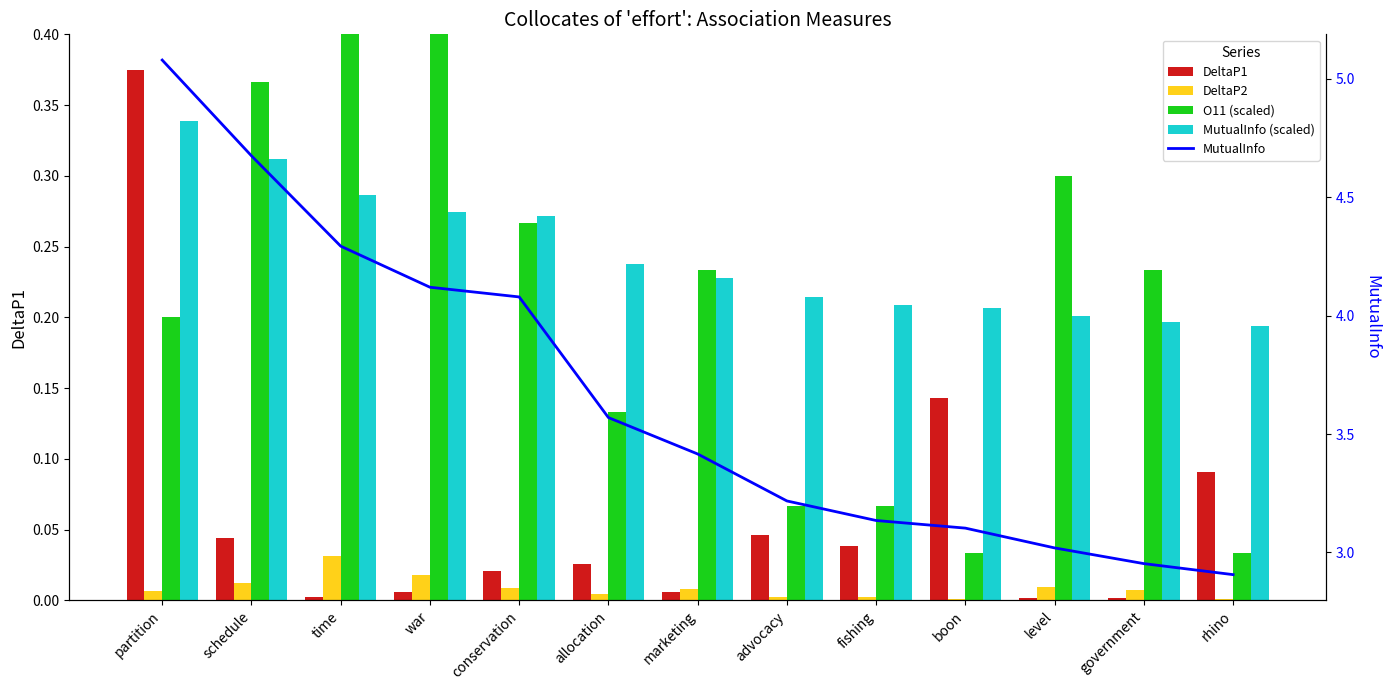

Reading left to right, transcribe all the data shown in this chart.

DeltaP1: partition=0.4	schedule=0.0	time=0.0	war=0.0	conservation=0.0	allocation=0.0	marketing=0.0	advocacy=0.0	fishing=0.0	boon=0.1	level=0.0	government=0.0	rhino=0.1
DeltaP2: partition=0.0	schedule=0.0	time=0.0	war=0.0	conservation=0.0	allocation=0.0	marketing=0.0	advocacy=0.0	fishing=0.0	boon=0.0	level=0.0	government=0.0	rhino=0.0
O11 (scaled): partition=0.2	schedule=0.4	time=1.0	war=0.5	conservation=0.3	allocation=0.1	marketing=0.2	advocacy=0.1	fishing=0.1	boon=0.0	level=0.3	government=0.2	rhino=0.0
MutualInfo (scaled): partition=0.3	schedule=0.3	time=0.3	war=0.3	conservation=0.3	allocation=0.2	marketing=0.2	advocacy=0.2	fishing=0.2	boon=0.2	level=0.2	government=0.2	rhino=0.2
MutualInfo: partition=5.1	schedule=4.7	time=4.3	war=4.1	conservation=4.1	allocation=3.6	marketing=3.4	advocacy=3.2	fishing=3.1	boon=3.1	level=3.0	government=3.0	rhino=2.9